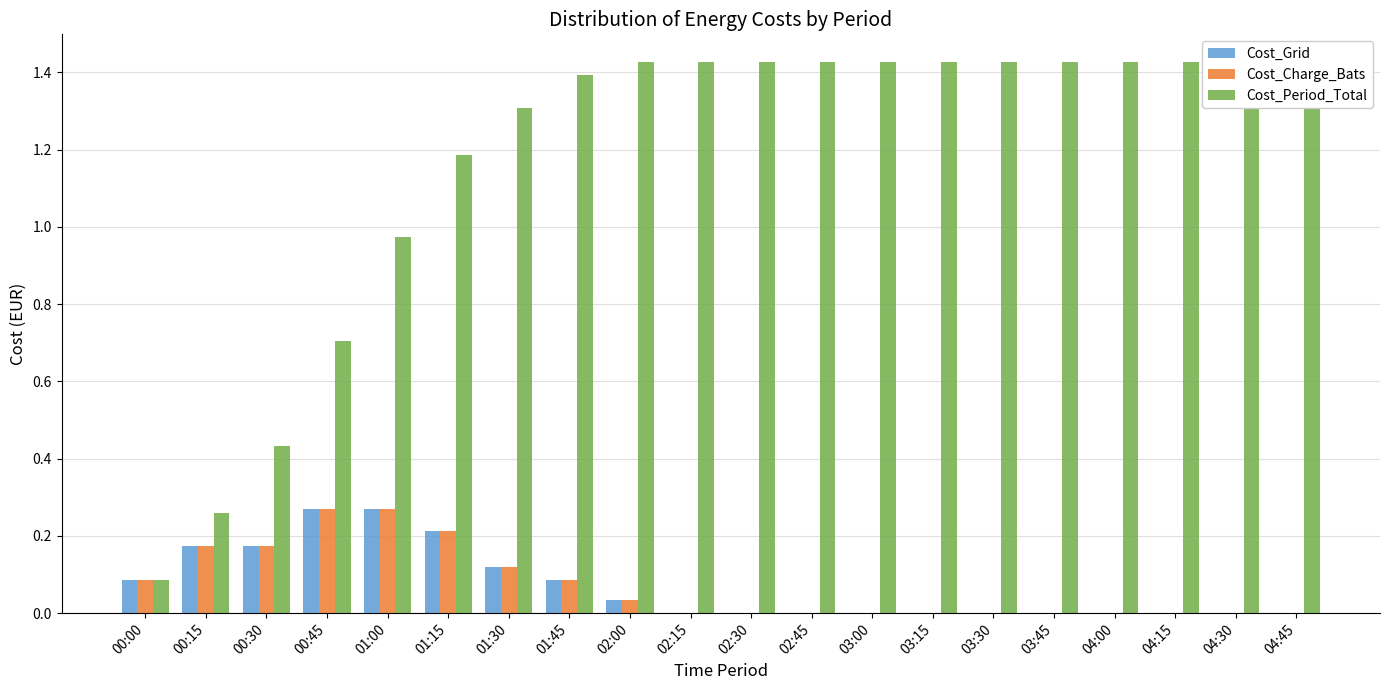

What is the label of the 16th bar from the left?

03:45